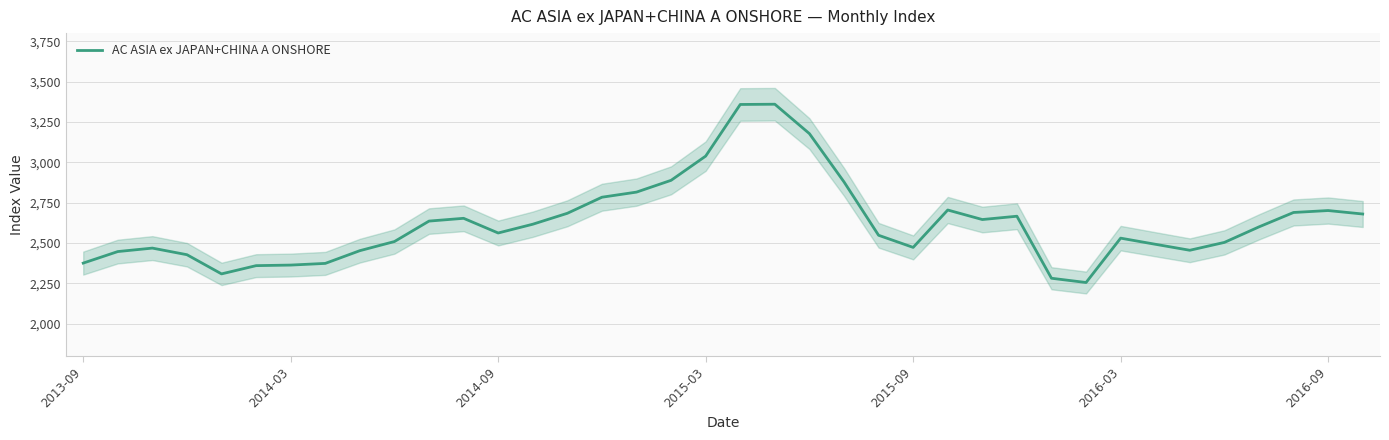

How many series are shown in this chart?

1